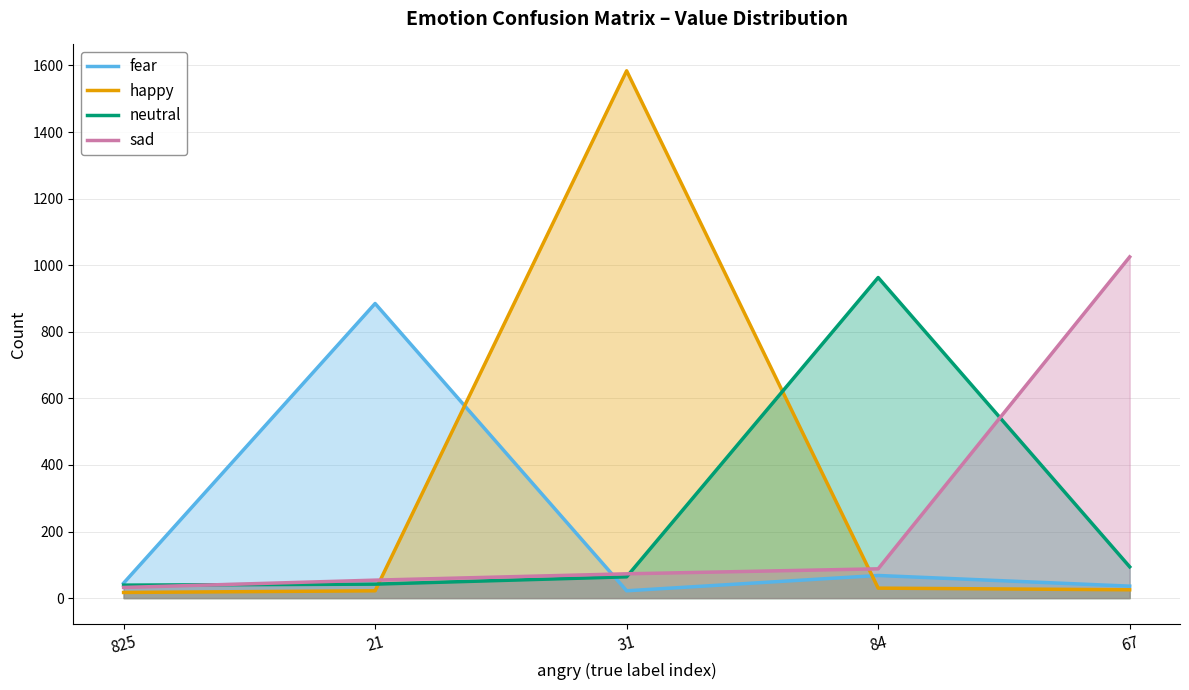

True or false: fear has more than 1 points higher than both neighbors.

True